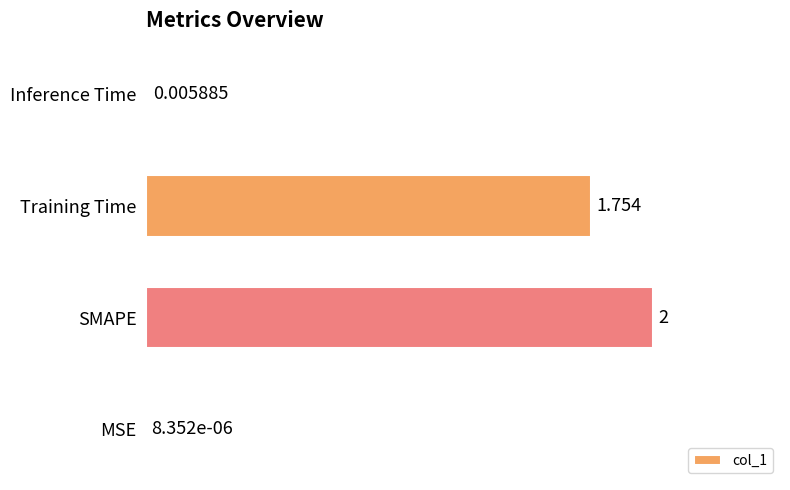

Which label corresponds to the largest value in the chart?

SMAPE